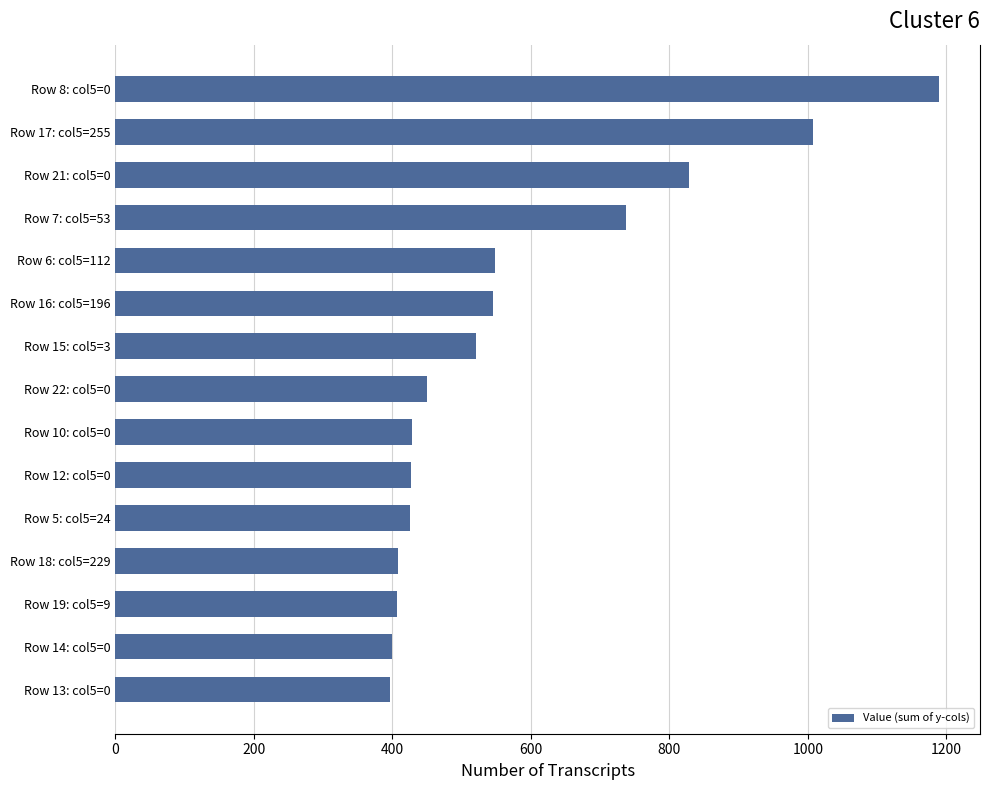

What is the sum of all values?

8716